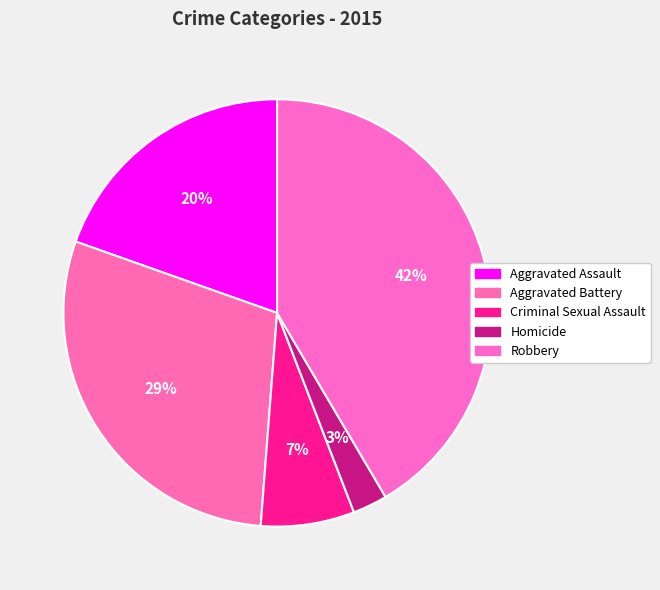

How many segments does this pie chart have?

5